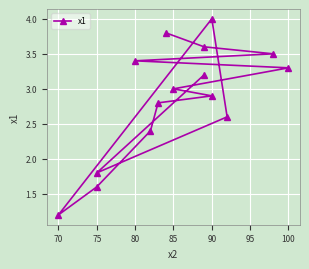

The value at 12 is 4.6. True or false?

False